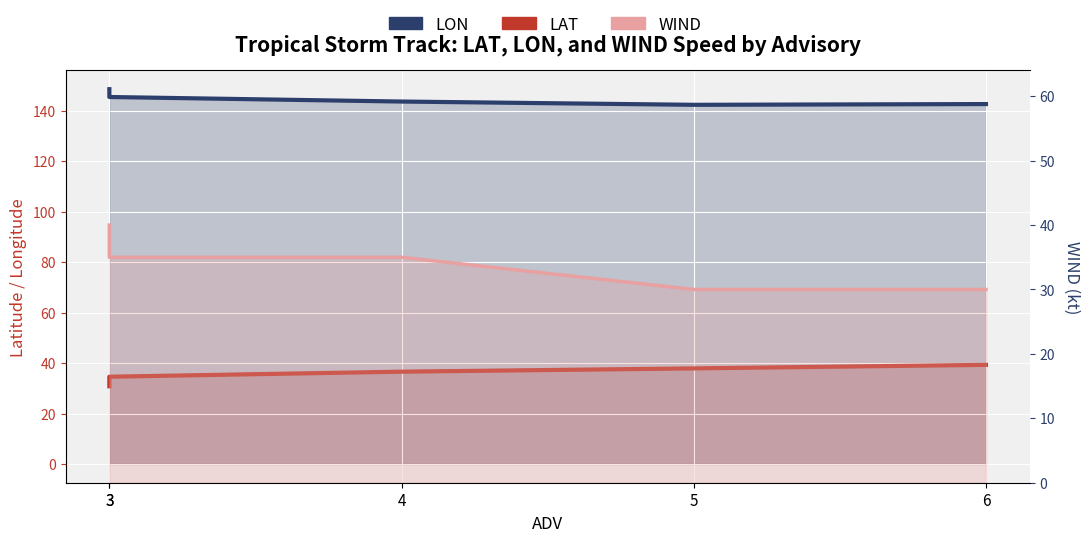

What are all the series names shown in the legend?

LAT, LON, WIND